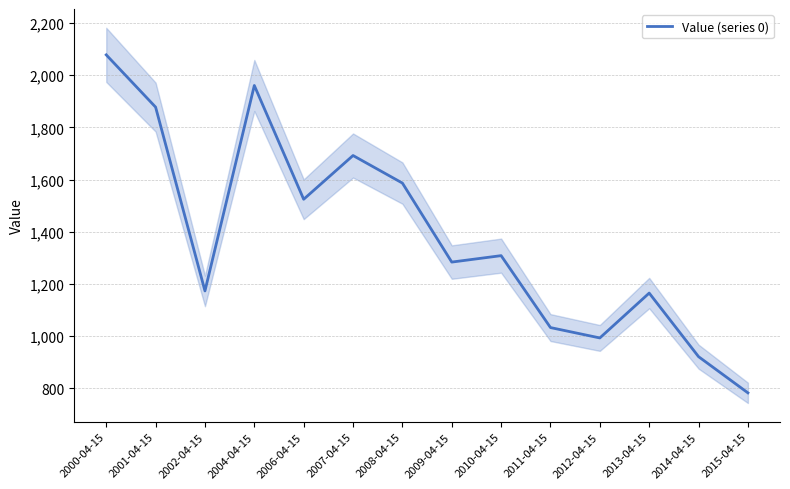

What position from the left is 2013-04-15?

12